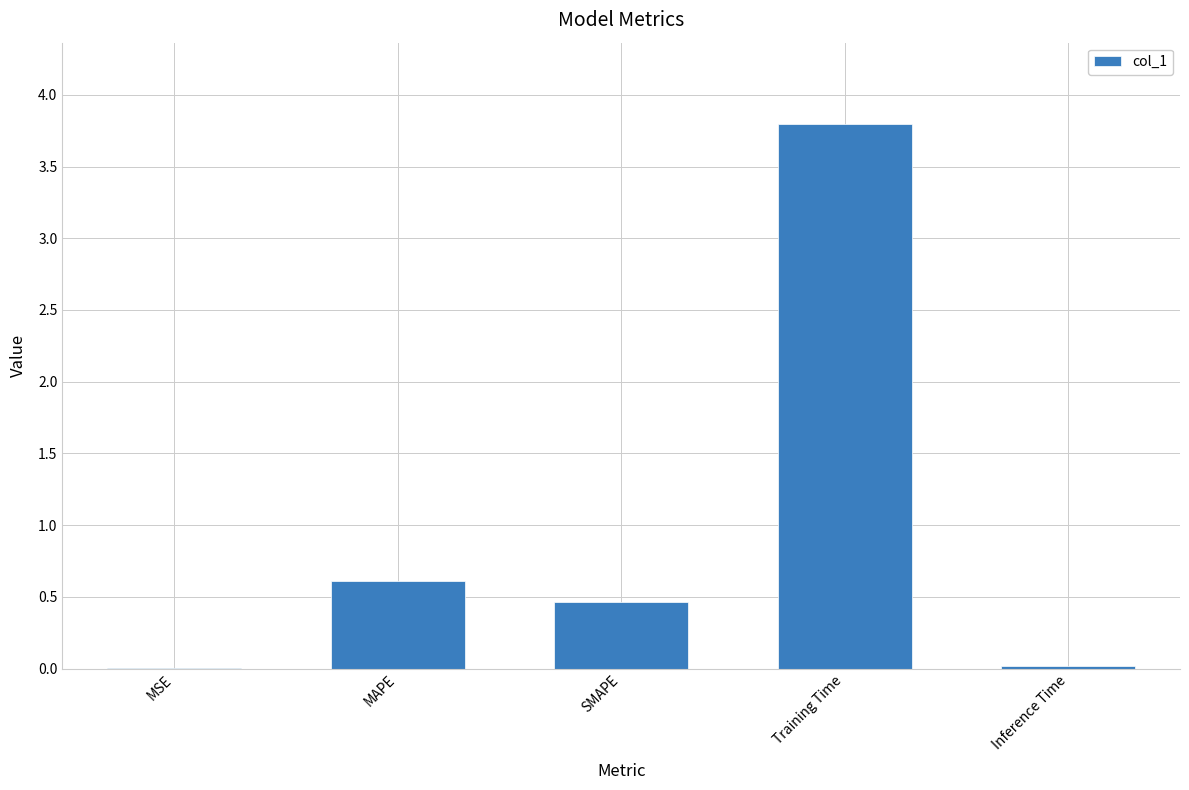

Between MSE and SMAPE, which is larger?

SMAPE